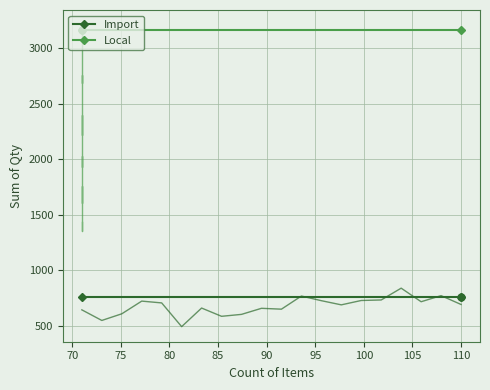

Is it true that Import equals 1250 at 70?

False